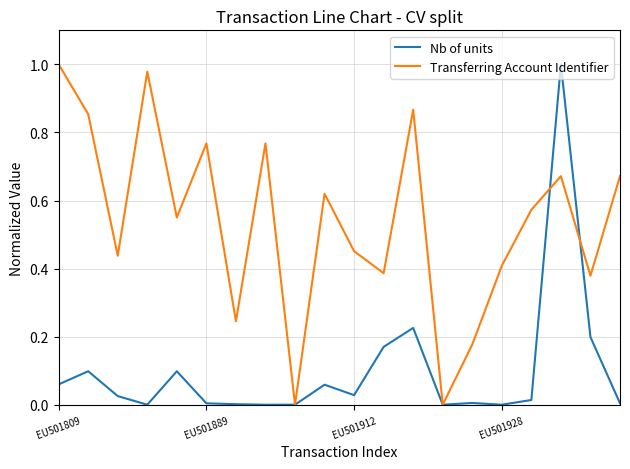

Which series has the largest total across all categories?

Transferring Account Identifier